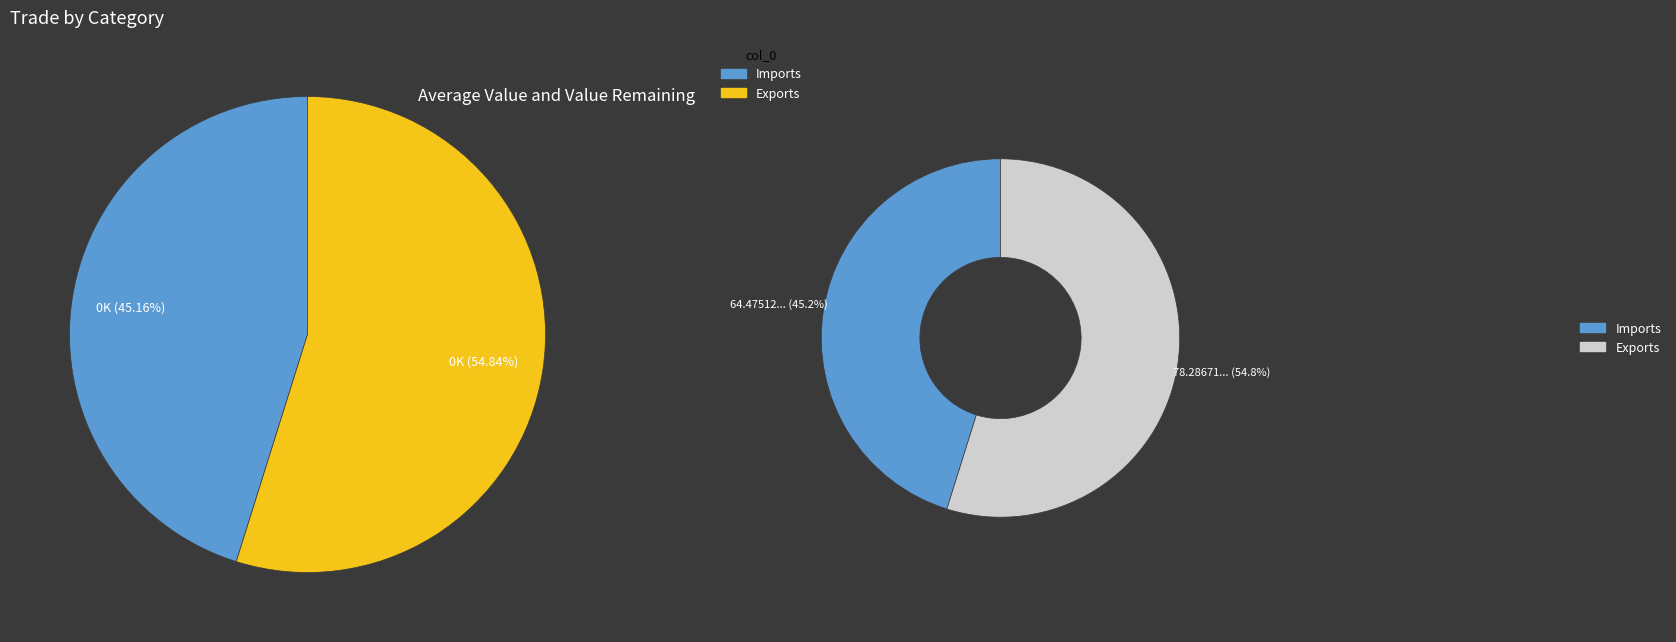

What is the change in value from values_2005_04 to 1?

+13.8